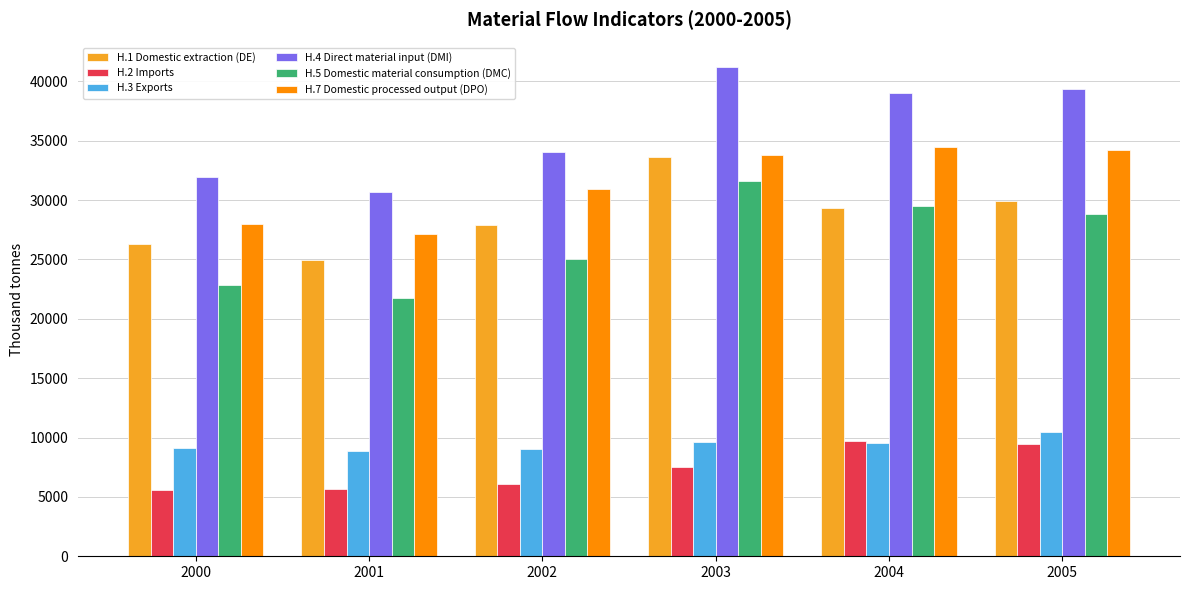

Which series has the largest total across all categories?

H.4 Direct material input (DMI)